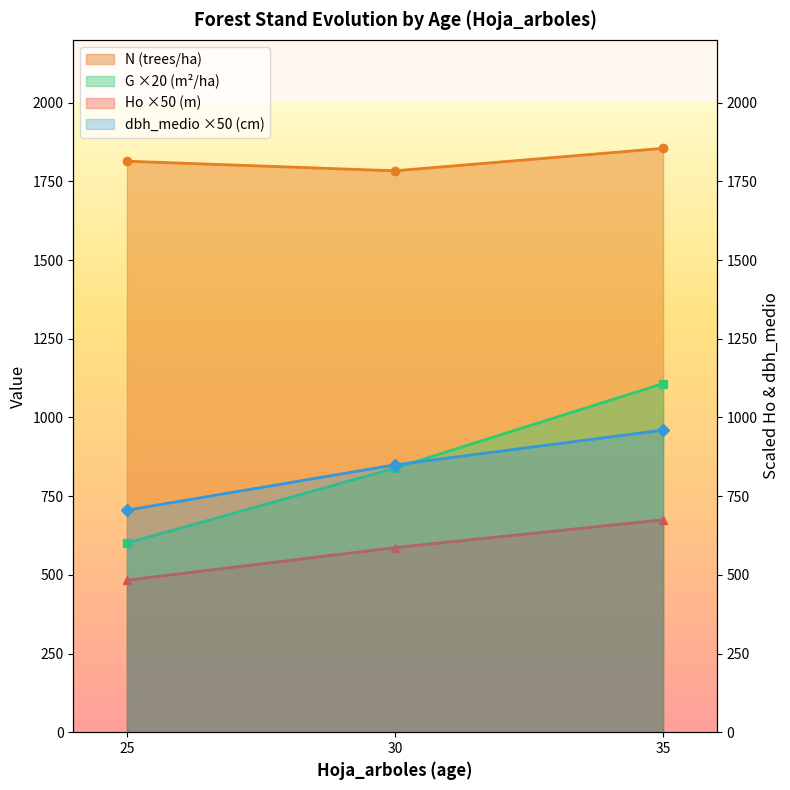

Does the chart display data point markers on the line(s)?

Yes